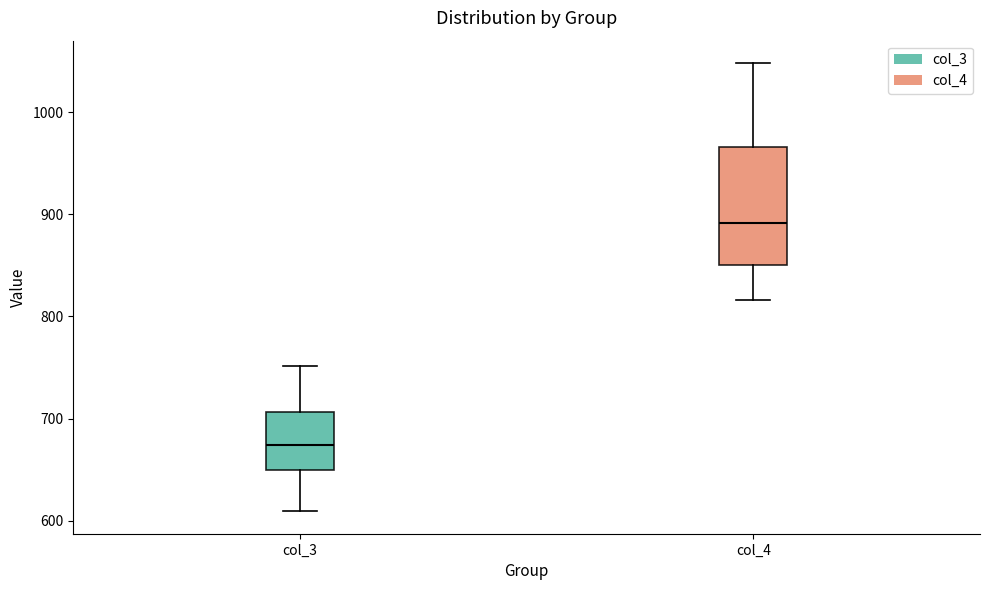

Reading left to right, transcribe this box plot: for each box, give where its median line is, the range the box spans, and where its two whiskers end, as read against the y-axis. The values are not printed on the chart, so give them approximately, as read against the axis.

col_3: median 670, box 650 to 710, whiskers 610 to 750
col_4: median 890, box 850 to 970, whiskers 820 to 1050